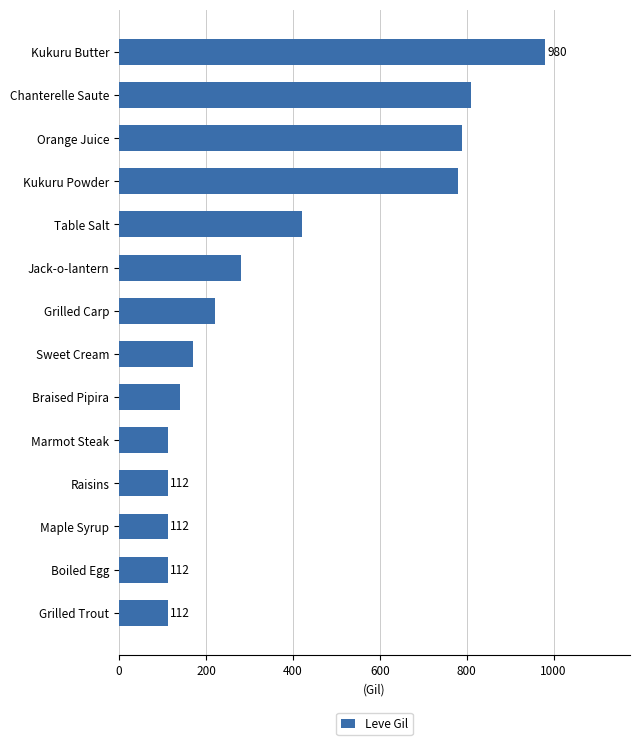

At which label is the value closest to 546?

Table Salt